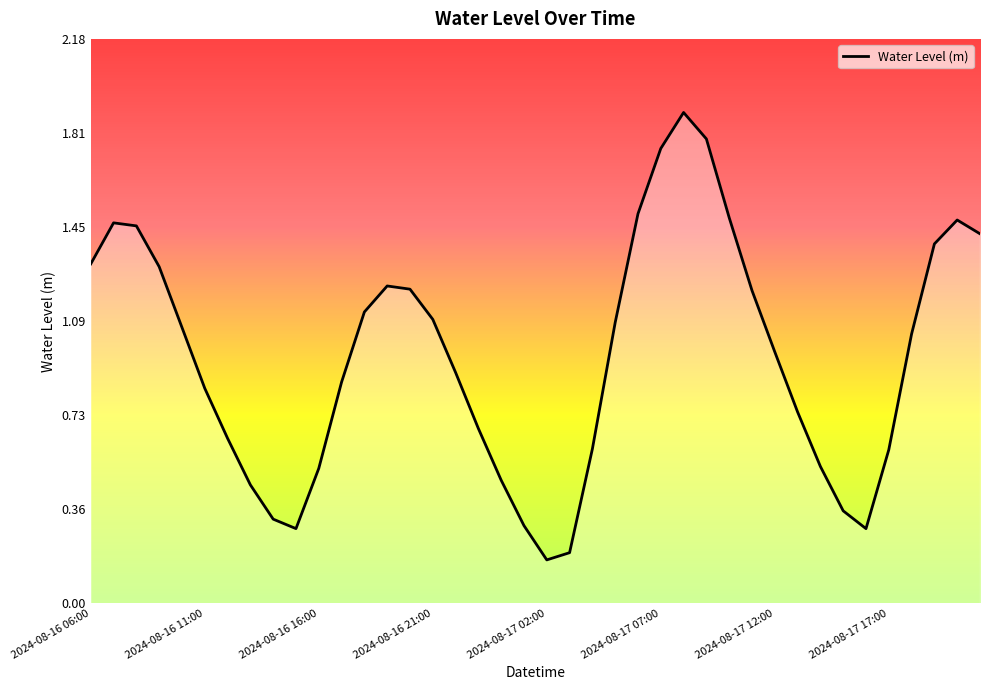

Does the chart have visible grid lines?

No